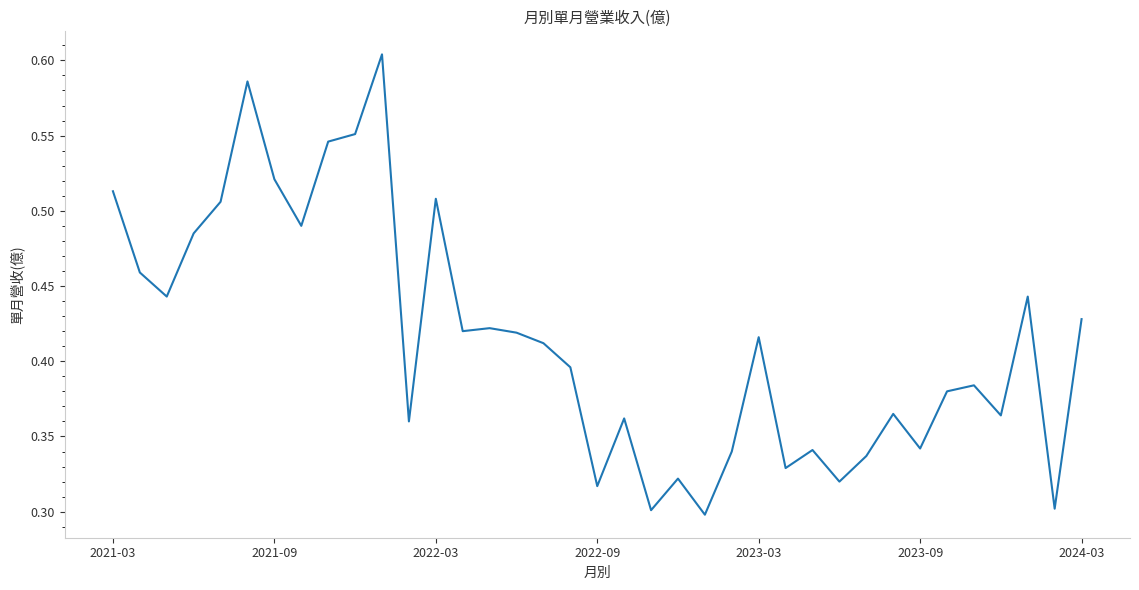

Does the chart display data point markers on the line(s)?

No